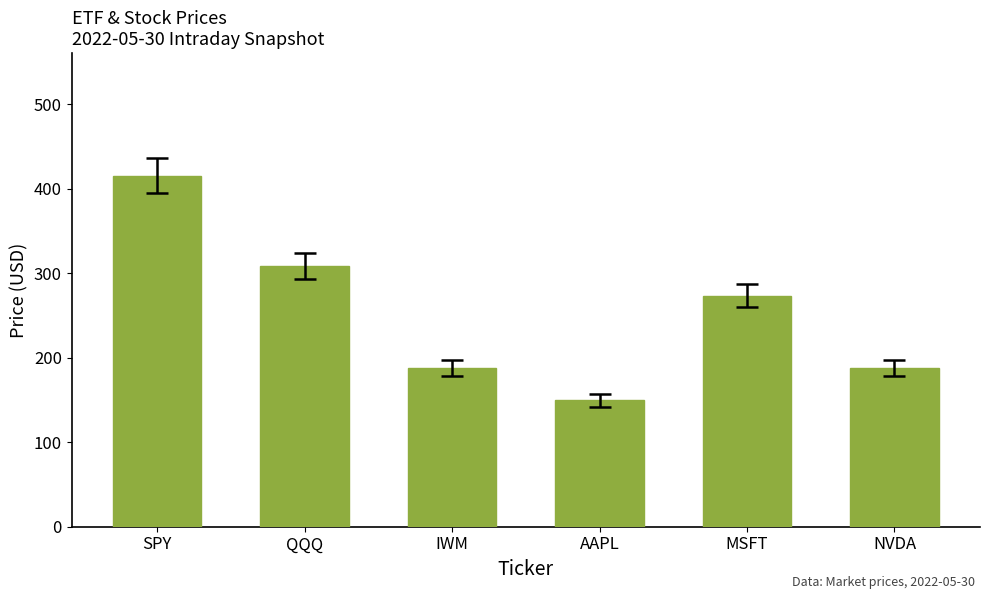

Between IWM and SPY, which is larger?

SPY